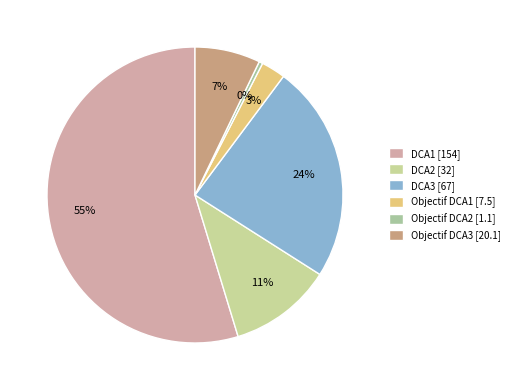

Which has a higher value, Objectif DCA1 or DCA2?

DCA2